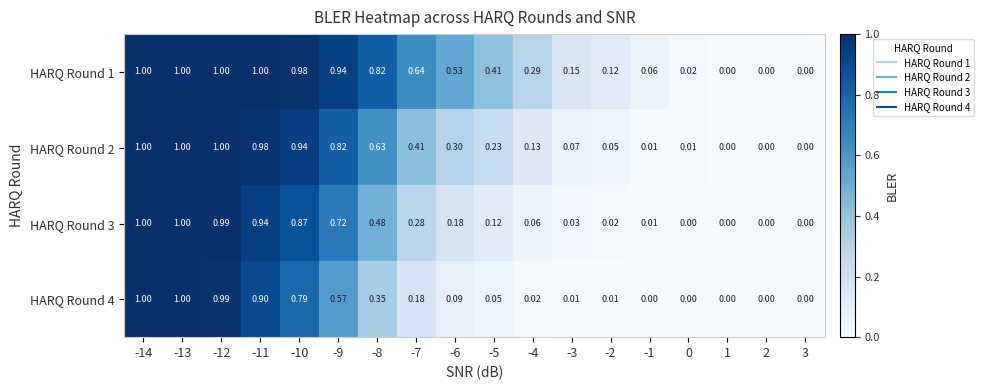

How many positive values does the HARQ Round 3 series have?

14